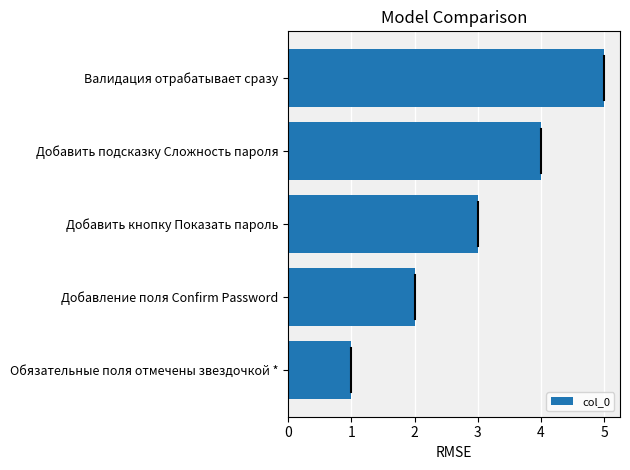

True or false: the data shows 4 at Добавить подсказку Сложность пароля.

True